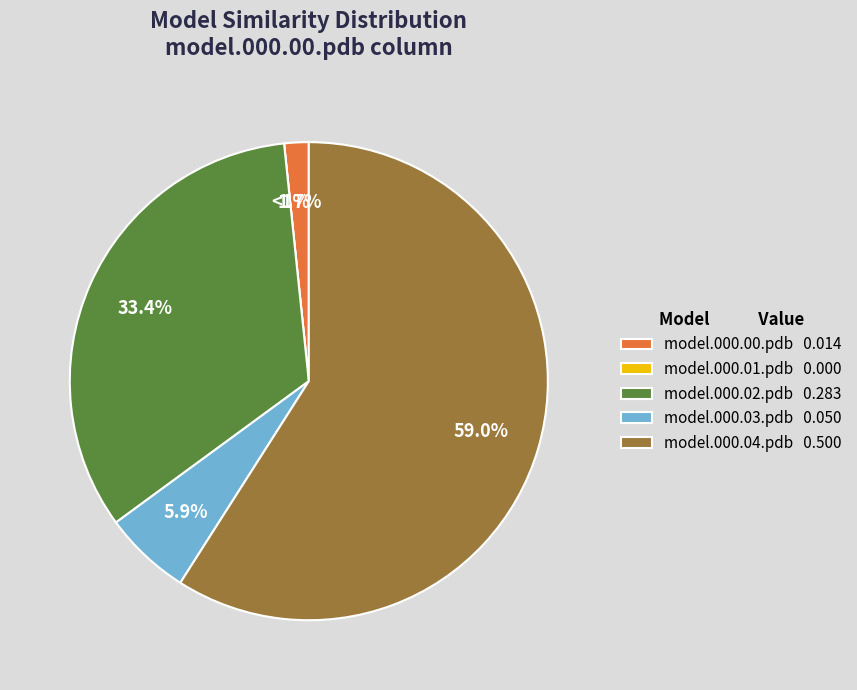

Count the number of slices in the pie.

5